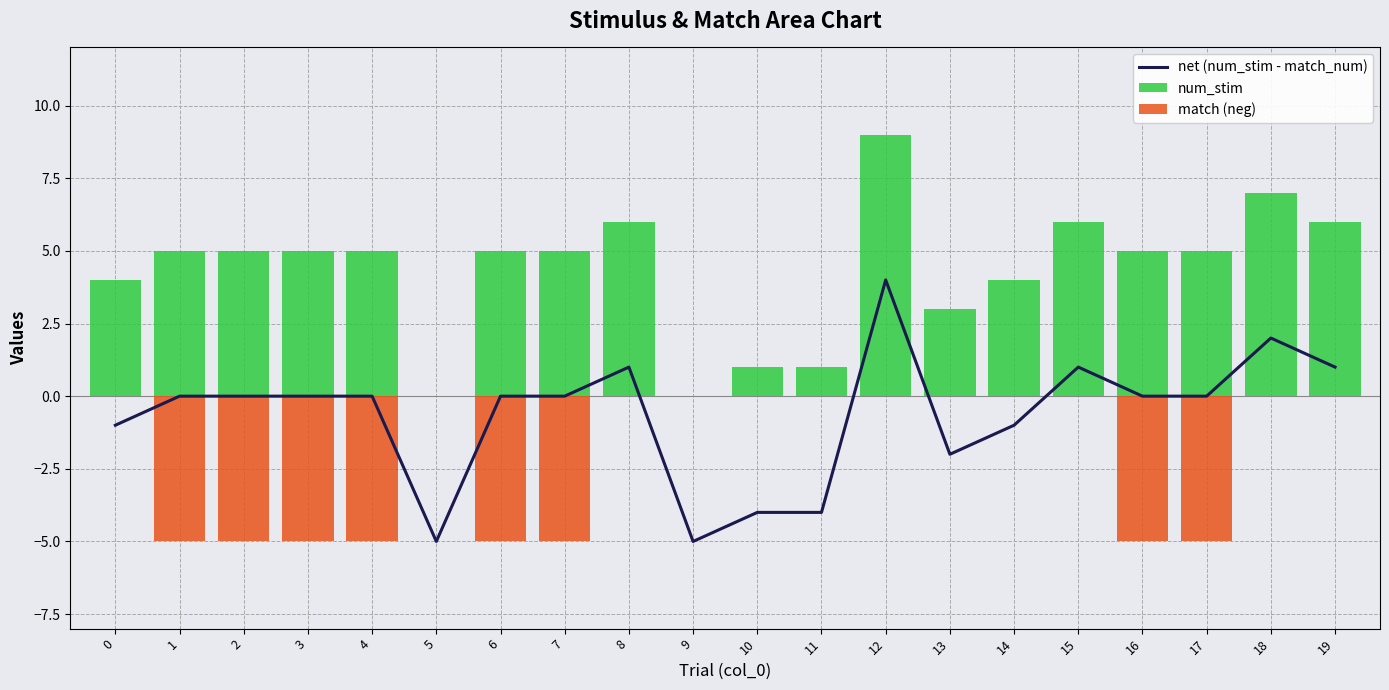

The value of num_stim at 19 is 6. True or false?

True